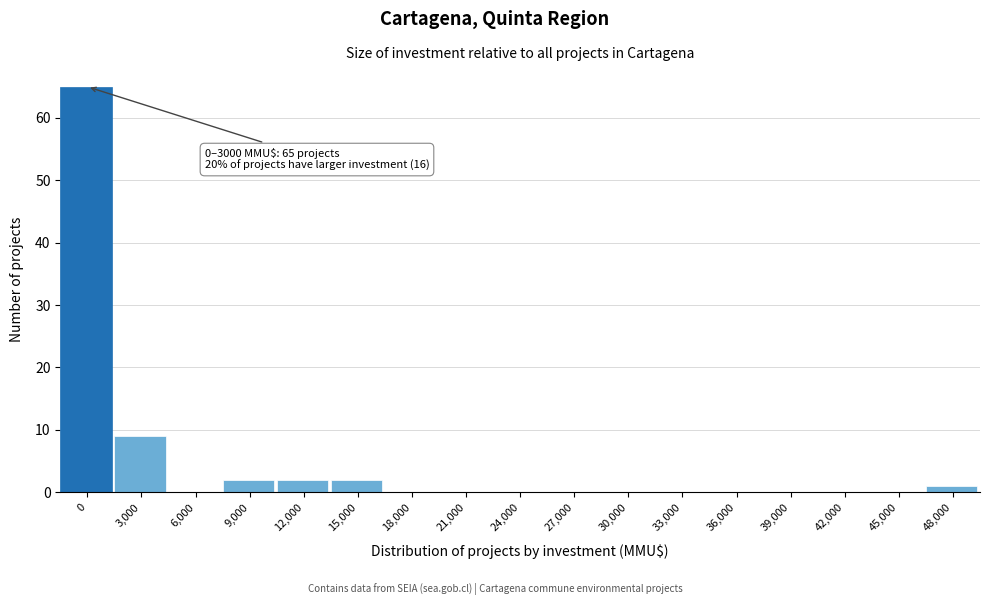

Reading left to right, transcribe all the data shown in this chart.

0=65	3,000=9	6,000=0	9,000=2	12,000=2	15,000=2	18,000=0	21,000=0	24,000=0	27,000=0	30,000=0	33,000=0	36,000=0	39,000=0	42,000=0	45,000=0	48,000=1